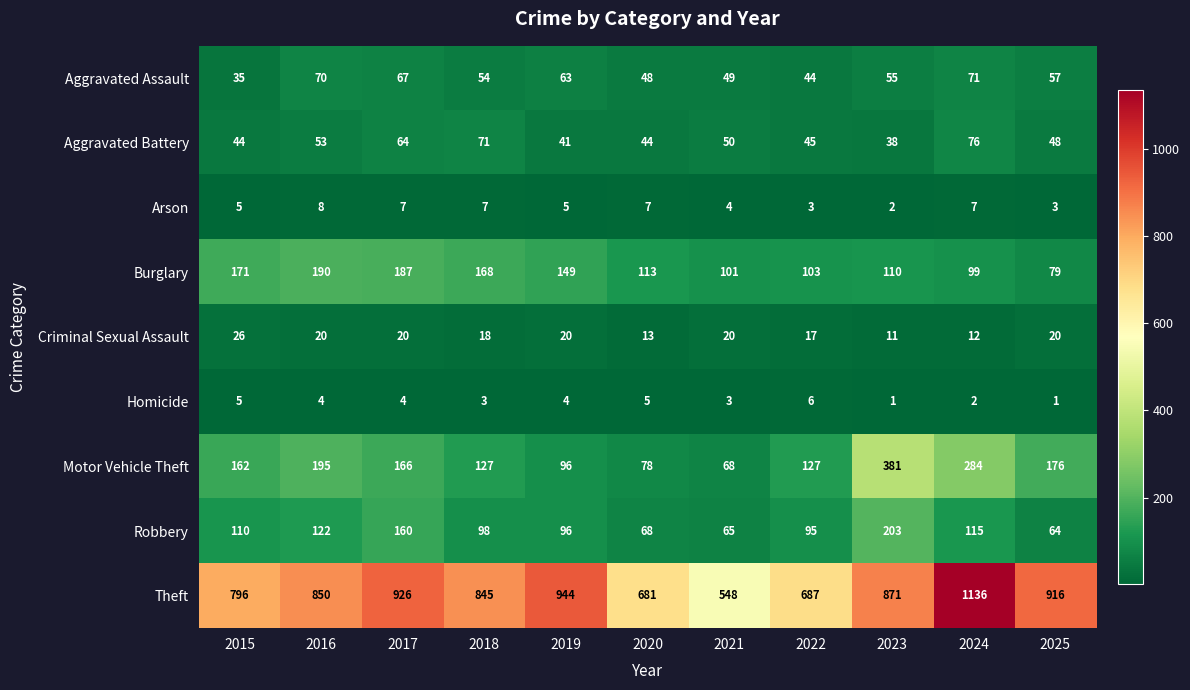

What is the lowest value of the Theft series?

548